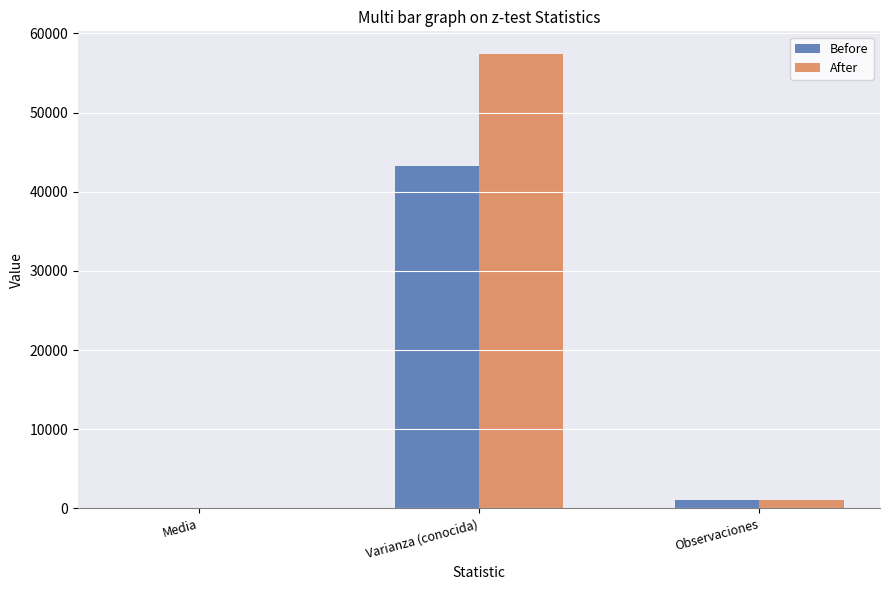

True or false: Before has a value of 29018.1 at Varianza (conocida).

False